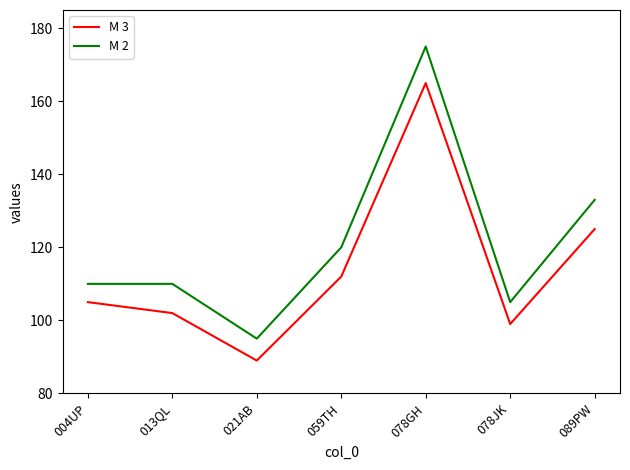

How many lines are shown in the chart?

2